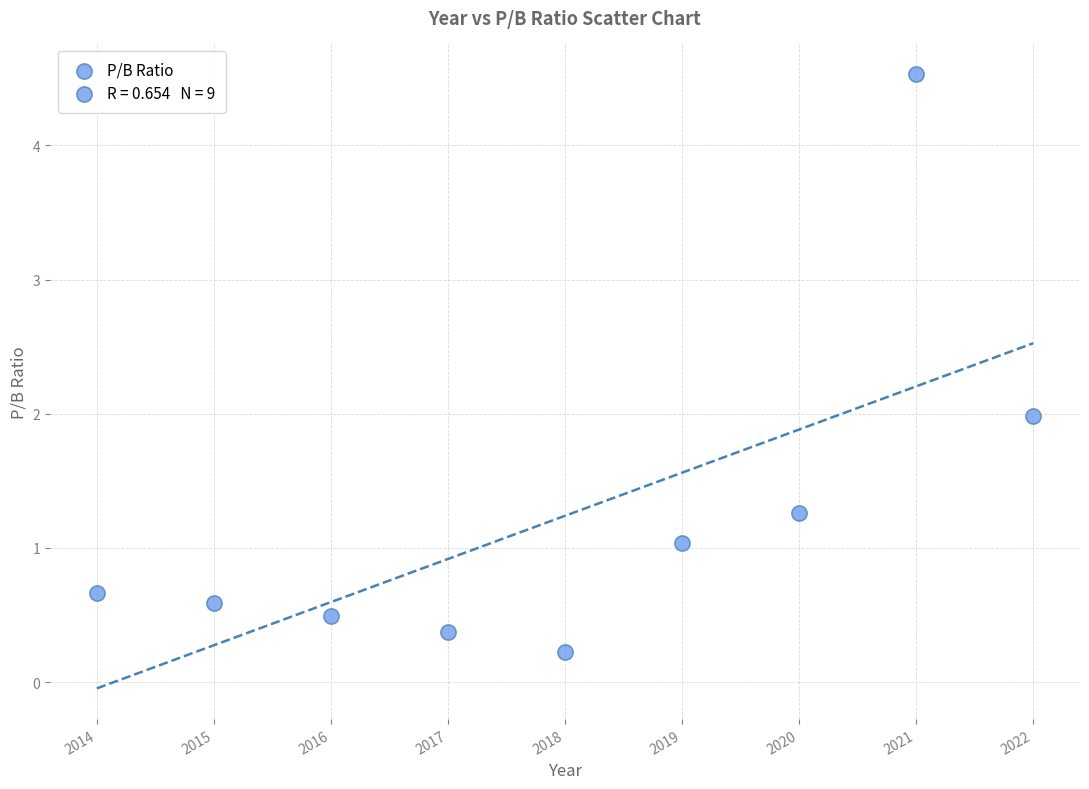

What is the range of X values (max minus min)?

8.0